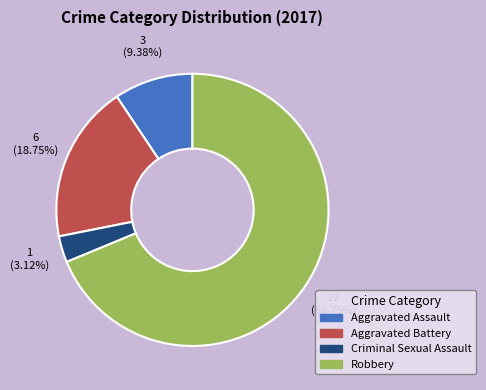

Which category has the biggest portion of the pie?

Robbery